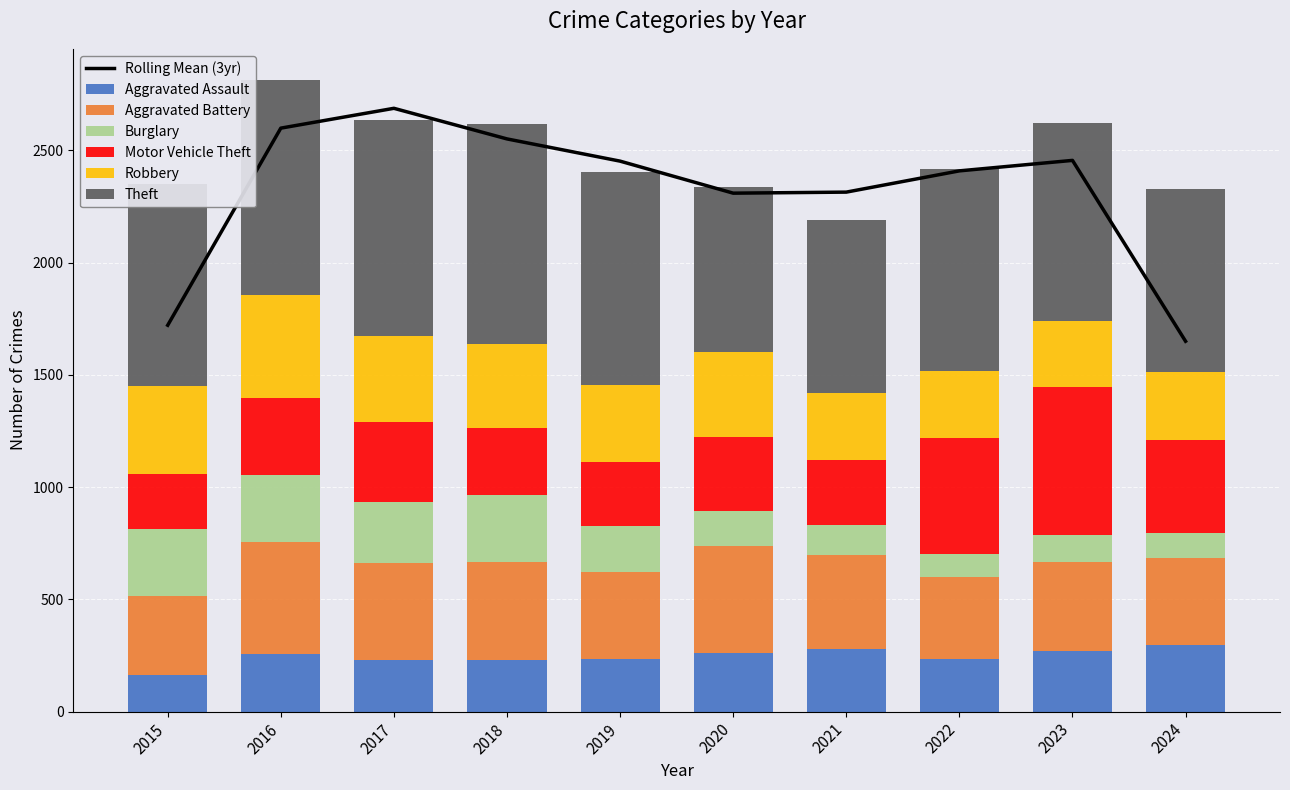

Rank the series by their maximum value, from highest to lowest.

Theft, Motor Vehicle Theft, Aggravated Battery, Robbery, Burglary, Aggravated Assault